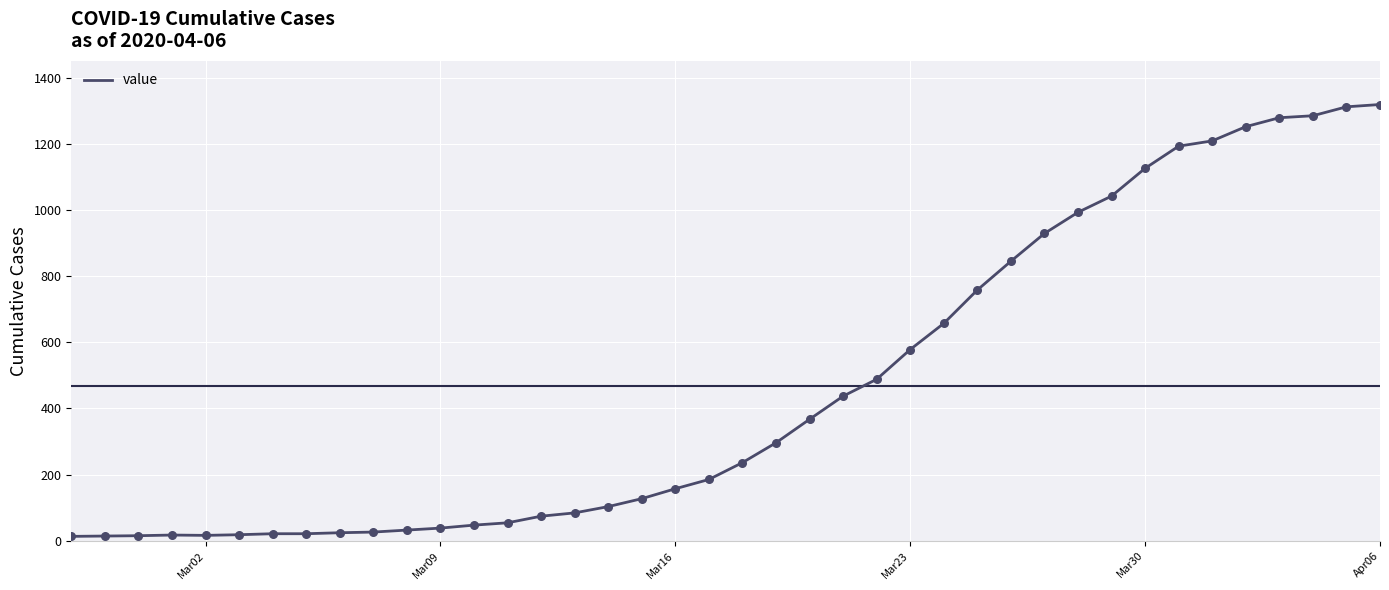

What is the difference between the maximum and minimum values?

1306